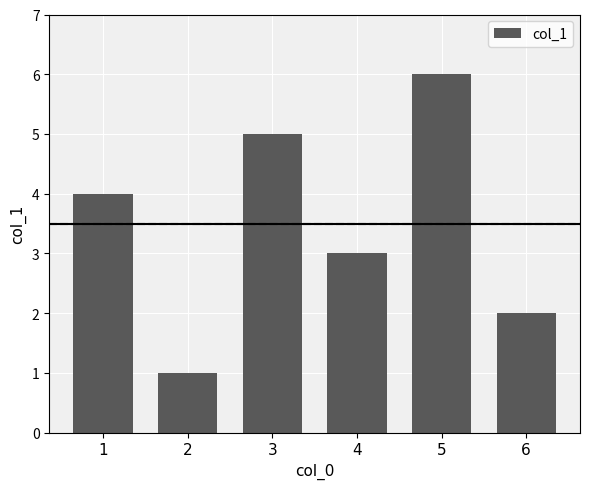

How many bars are there in total?

6